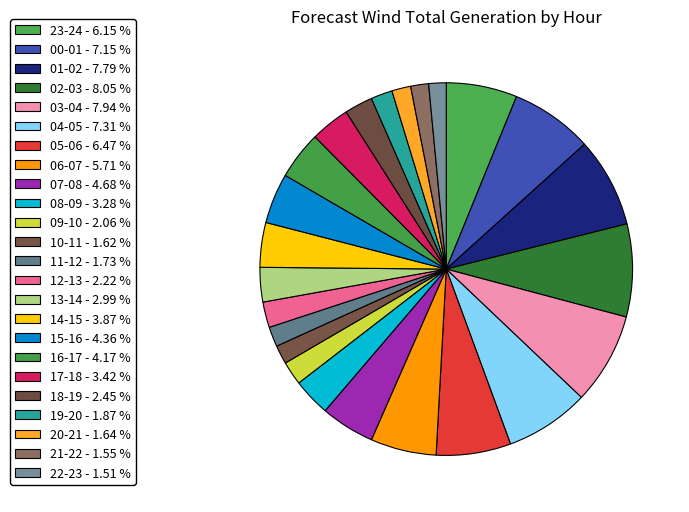

To the nearest percent, what percentage of the pie is 10-11?

2%